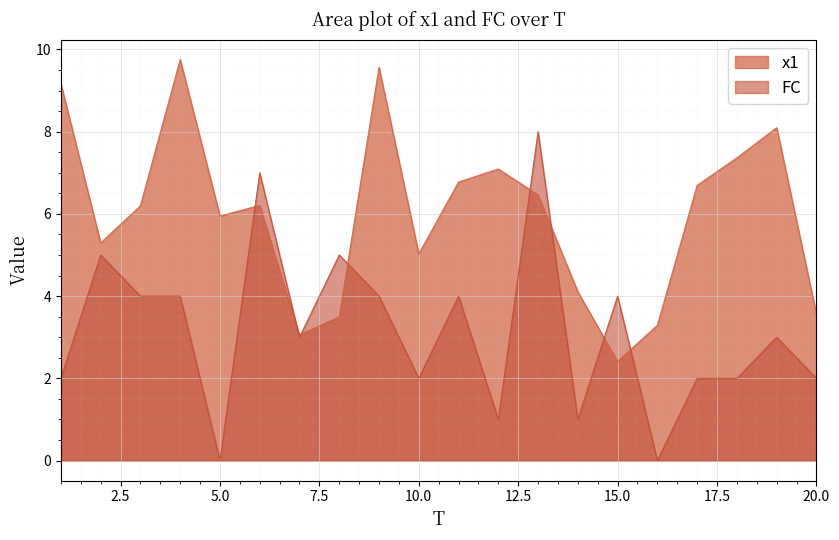

Rank the series at 16 from lowest to highest value.

FC, x1